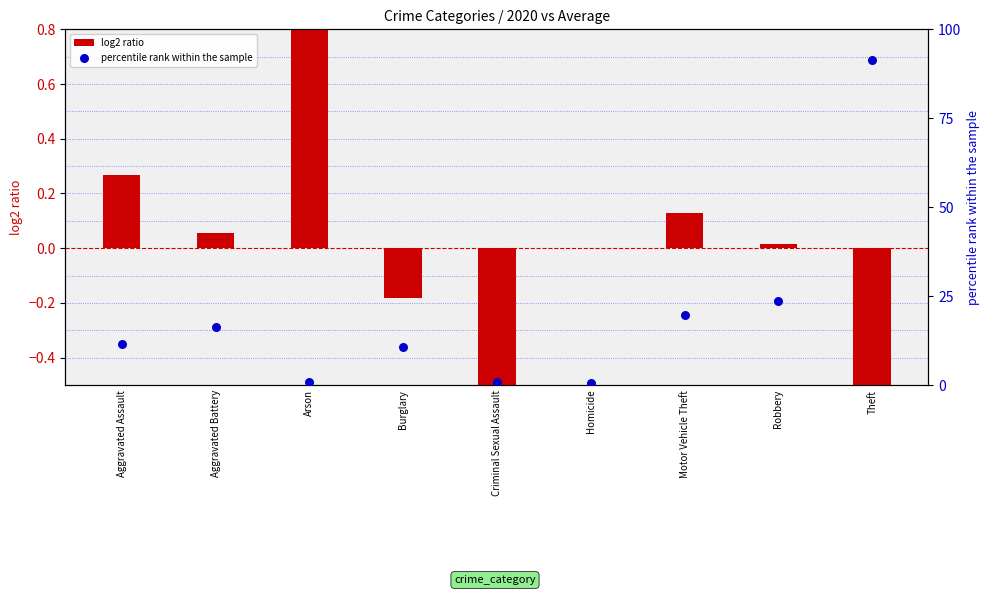

Which series has the largest Y range (max minus min)?

percentile rank within the sample